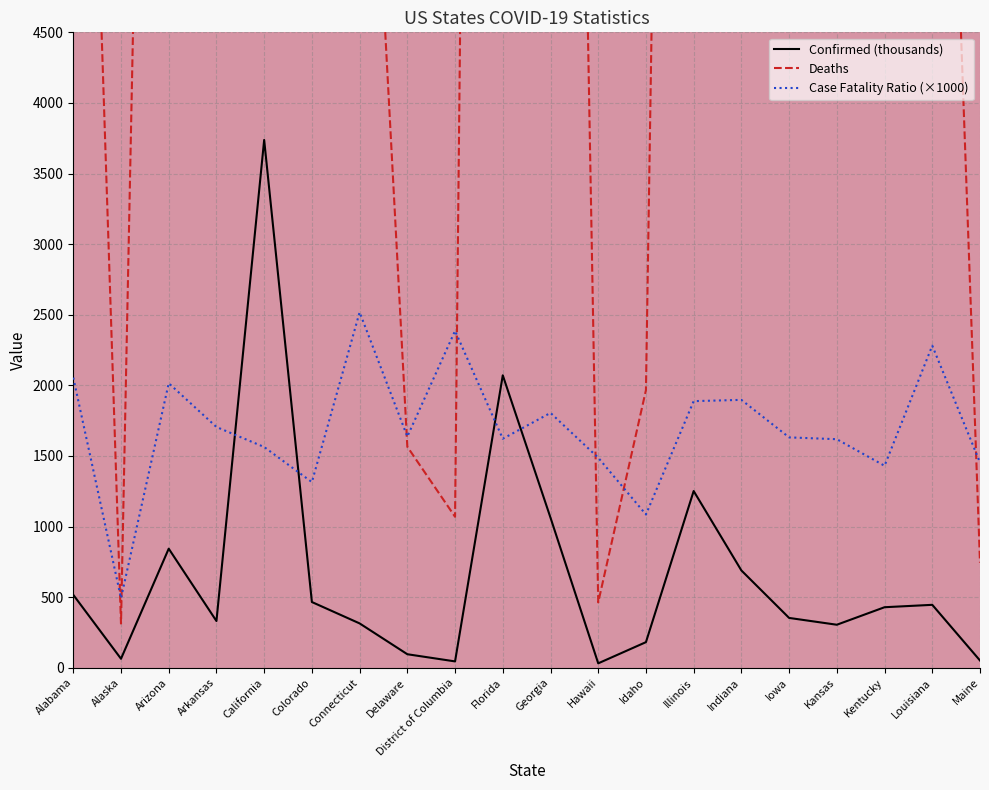

Reading left to right, extract all data points from this chart.

Confirmed: 516.3	63.5	843.1	330.8	3737.9	465.3	314.0	95.6	44.8	2071.0	1062.6	31.1	181.2	1251.3	688.9	352.7	304.4	428.5	445.5	51.2
Deaths: 10607.0	313.0	16989.0	5639.0	58458.0	6118.0	7904.0	1565.0	1069.0	33586.0	19176.0	463.0	1966.0	23626.0	13069.0	5754.0	4927.0	6129.0	10161.0	744.0
Case_Fatality_Ratio: 2054.6	492.9	2015.0	1704.9	1563.2	1314.8	2517.6	1637.2	2385.8	1621.7	1804.7	1487.4	1085.1	1888.0	1897.0	1631.4	1618.4	1430.2	2281.0	1453.4